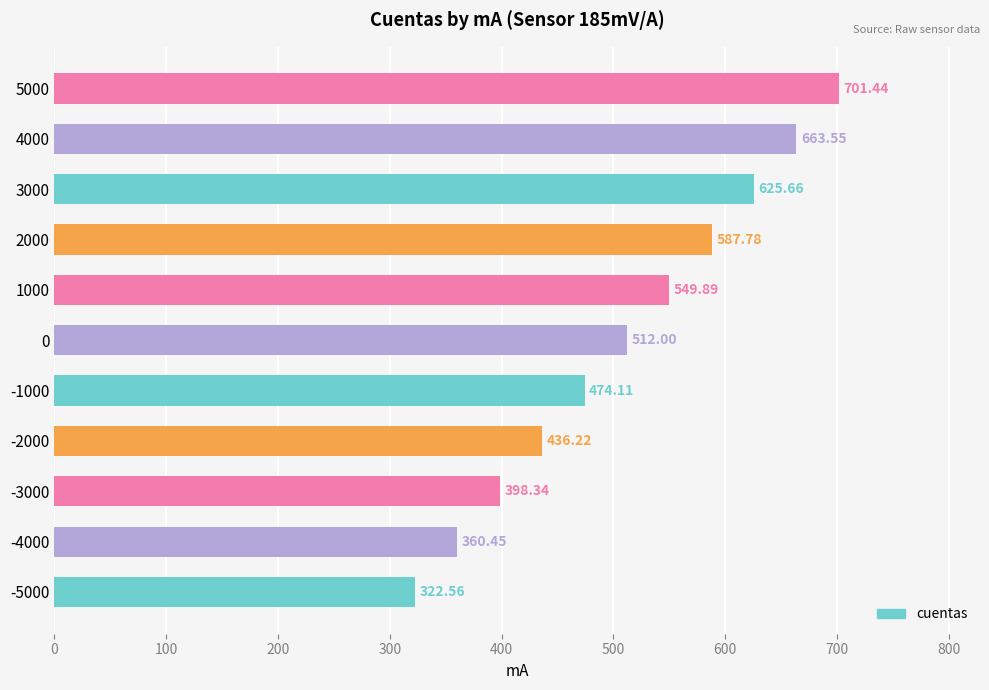

At which label is the value closest to 512?

0